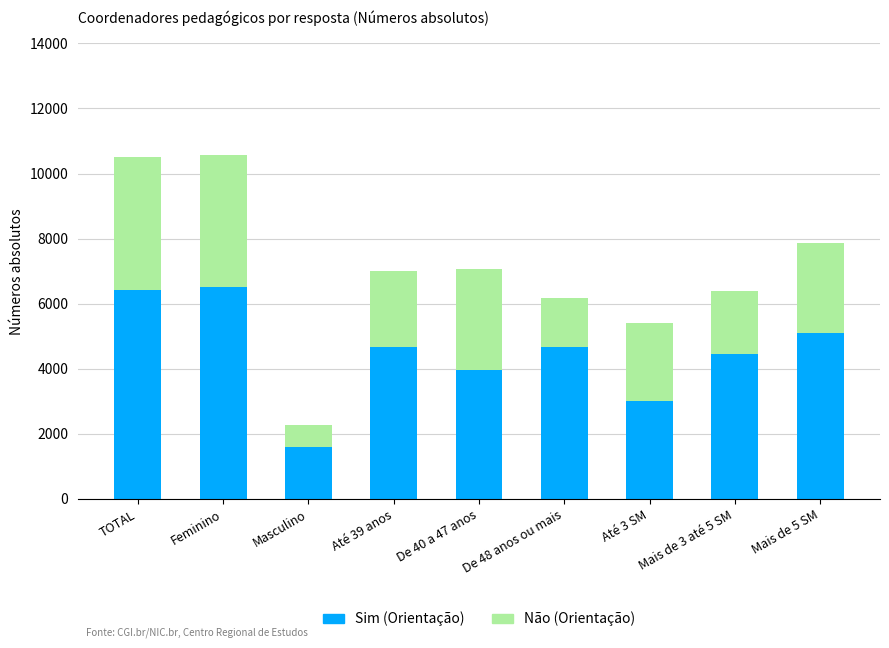

Which category has the lowest value in the Sim (Orientação) series?

Masculino